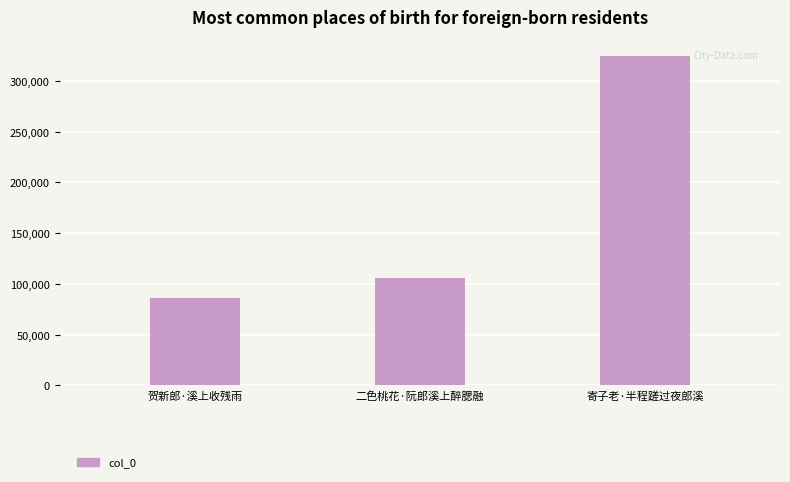

What is the change in value from 贺新郎·溪上收残雨 to 寄子老·半程蹉过夜郎溪?

+238107